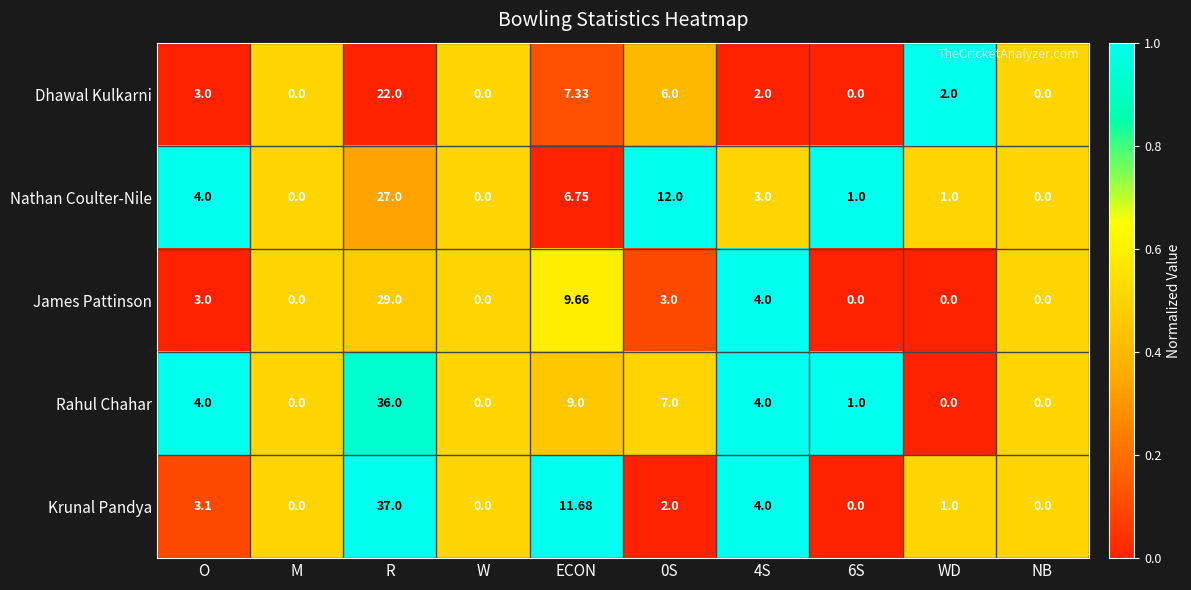

Count the number of categories in the chart.

10